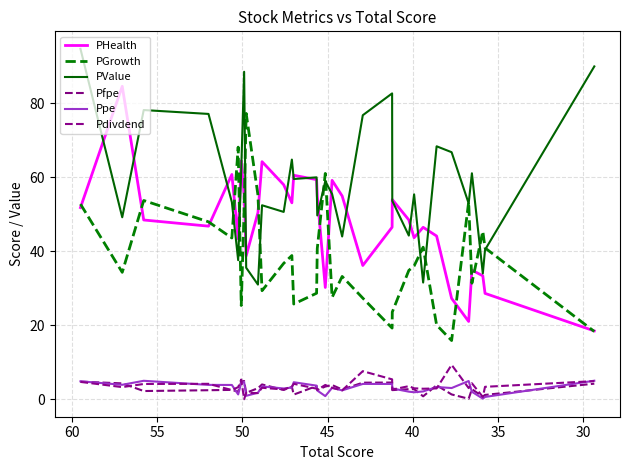

Reading left to right, what are all the values shown in this chart?

PHealth: 51.8	84.6	48.5	46.8	60.8	43.4	64.5	55.3	38.8	50.5	64.2	58.0	53.1	60.6	59.4	54.9	30.2	59.2	55.0	36.2	46.5	54.0	48.5	43.7	46.5	44.1	27.3	21.0	34.9	33.4	28.6	18.5
PGrowth: 52.8	34.3	53.7	48.0	43.6	68.2	25.3	51.3	77.3	55.2	29.3	36.7	38.9	25.7	28.7	40.8	61.1	27.5	33.2	27.3	19.2	23.6	34.8	36.0	41.1	20.1	15.9	53.4	31.4	45.4	40.9	18.3
PValue: 94.8	49.2	78.2	77.2	53.3	37.6	62.0	88.5	35.5	31.0	52.5	50.6	64.8	59.5	60.0	49.7	59.0	55.5	44.0	76.8	82.7	53.6	44.2	55.4	31.6	68.4	66.8	53.0	61.1	34.0	40.4	90.0
Pfpe: 4.8	4.3	2.2	2.4	2.5	2.0	4.7	4.9	1.7	3.0	4.0	2.5	3.3	1.2	3.6	2.5	3.4	3.8	2.6	4.5	4.5	2.5	2.7	2.7	0.8	3.8	1.3	0.1	2.7	0.7	1.2	4.2
Ppe: 4.8	3.9	5.0	3.9	3.9	1.3	4.4	4.6	0.9	1.8	3.5	2.9	3.1	4.6	3.7	2.4	0.8	3.1	2.4	4.1	4.1	2.9	2.0	1.9	2.1	3.3	3.0	4.9	2.0	0.2	0.6	5.0
Pdivdend: 4.7	3.3	4.1	4.2	2.5	3.3	5.3	0.0	1.7	1.6	3.1	2.6	3.4	4.2	2.8	2.5	3.9	3.1	2.4	7.6	5.4	2.6	3.5	3.0	2.8	2.9	9.3	3.0	4.3	0.6	3.4	4.9